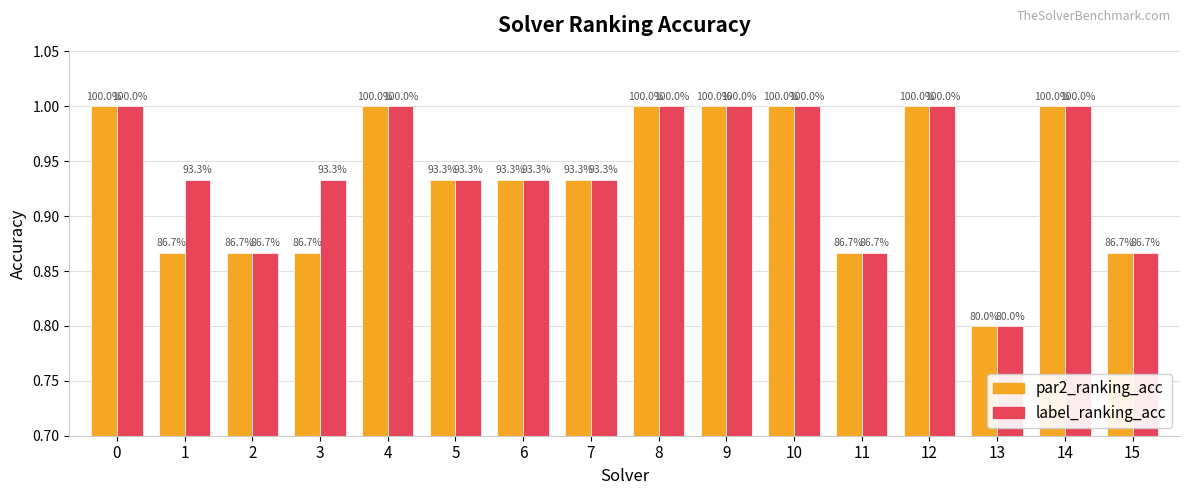

What is the difference between the maximum and second lowest values in the label_ranking_acc series?

0.1